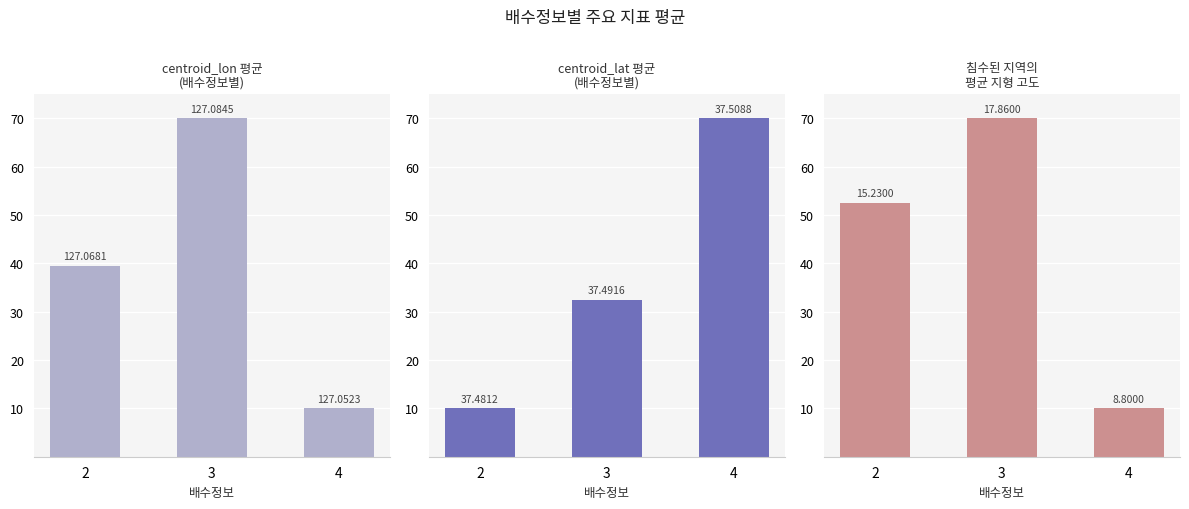

List the series in order of their overall mean, highest first.

침수된 지역의, centroid_lon 평균, centroid_lat 평균